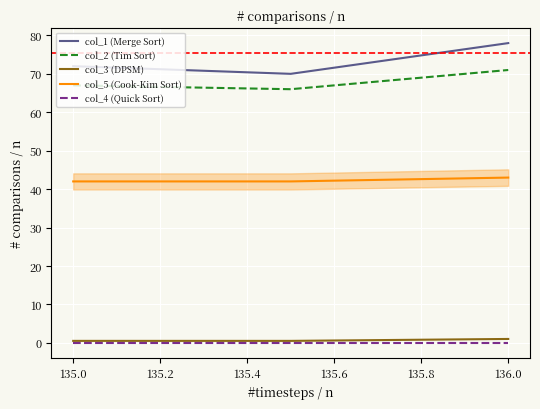

Which series has the widest spread of values?

col_1 (Merge Sort)